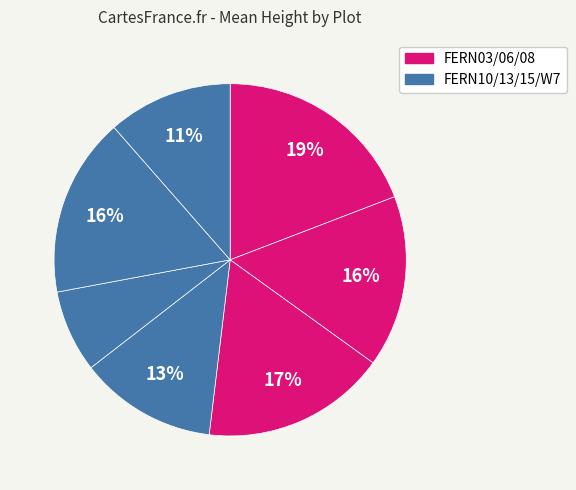

Count the number of slices in the pie.

7